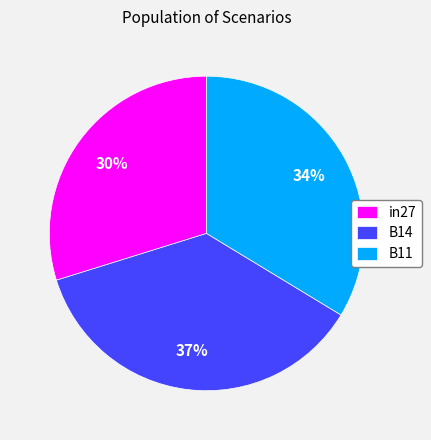

How many segments does this pie chart have?

3